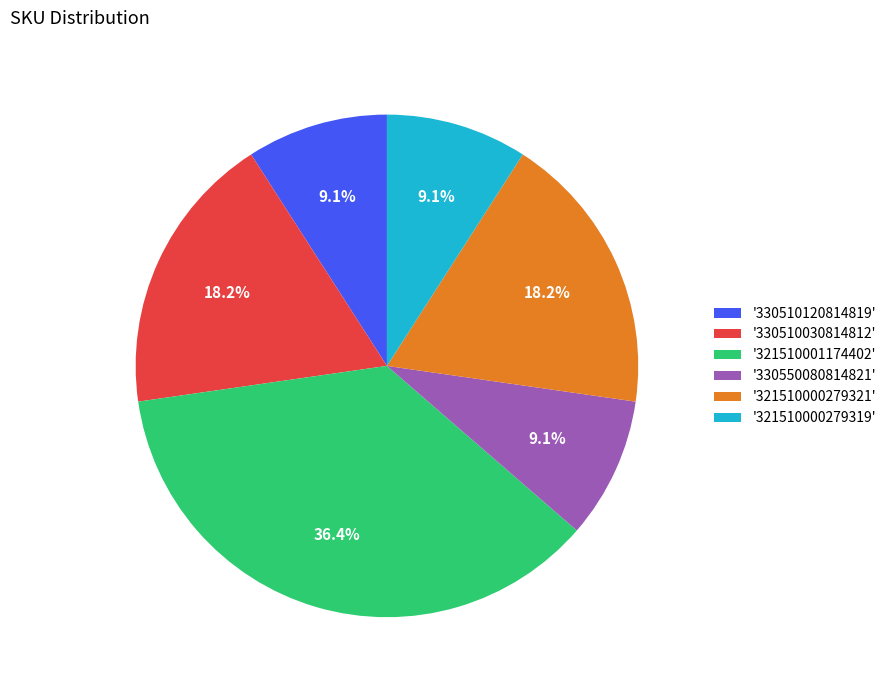

Does '330510030814812' account for over 50% of the chart?

No